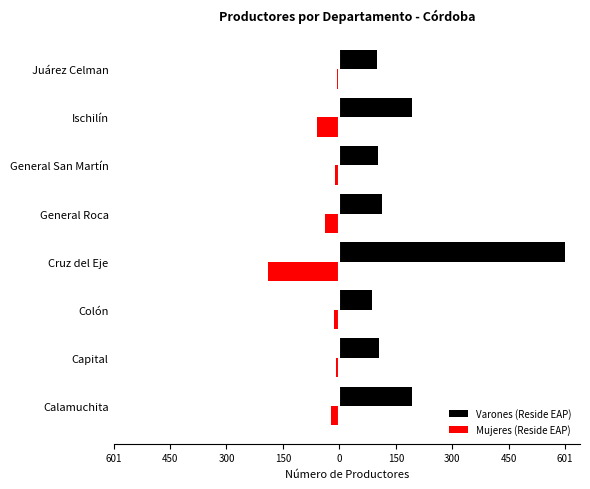

What is the difference between the second highest and minimum values in the Varones (Reside EAP) series?

108